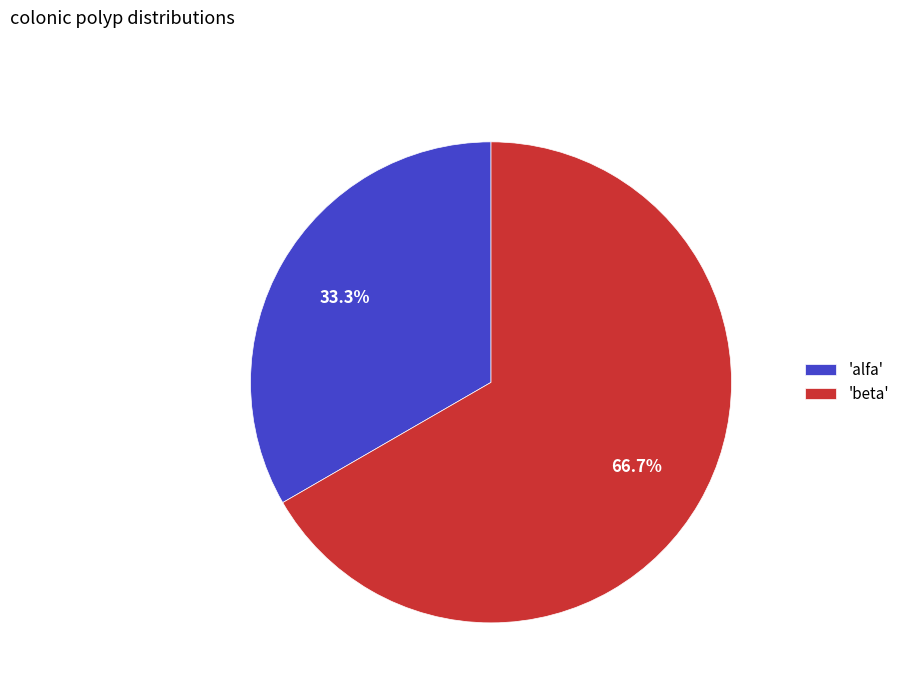

To the nearest percent, what is the difference between the largest and smallest slice percentages?

33%